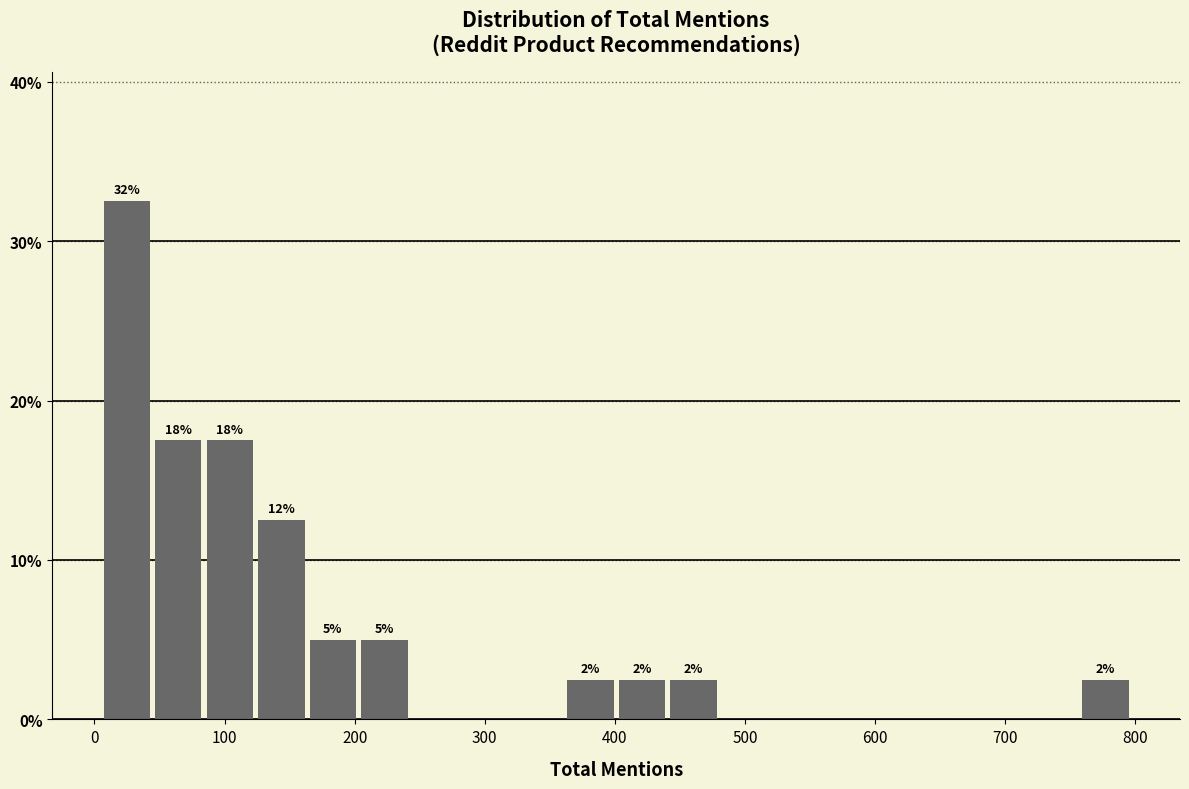

Around what value on the x-axis is the tallest bar? Give the approximate position of its centre, as read against the axis.

20